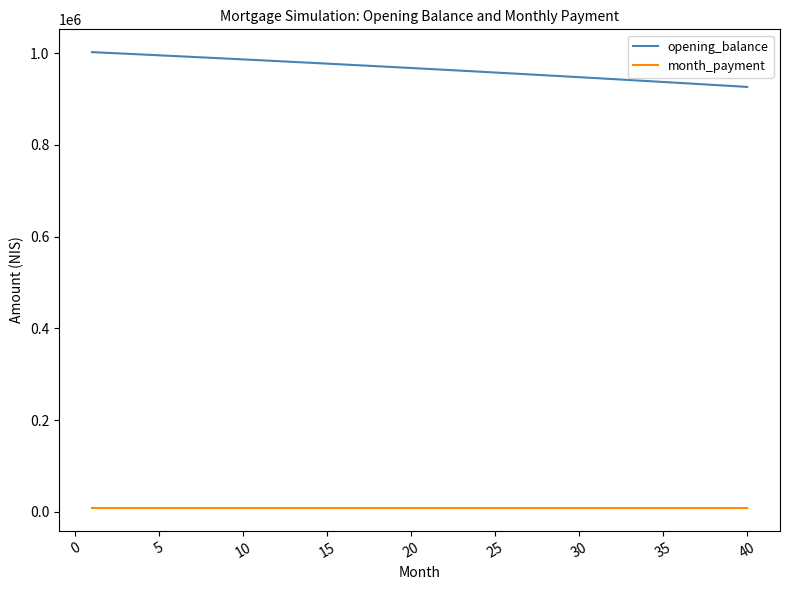

Which series has the largest total across all categories?

opening_balance